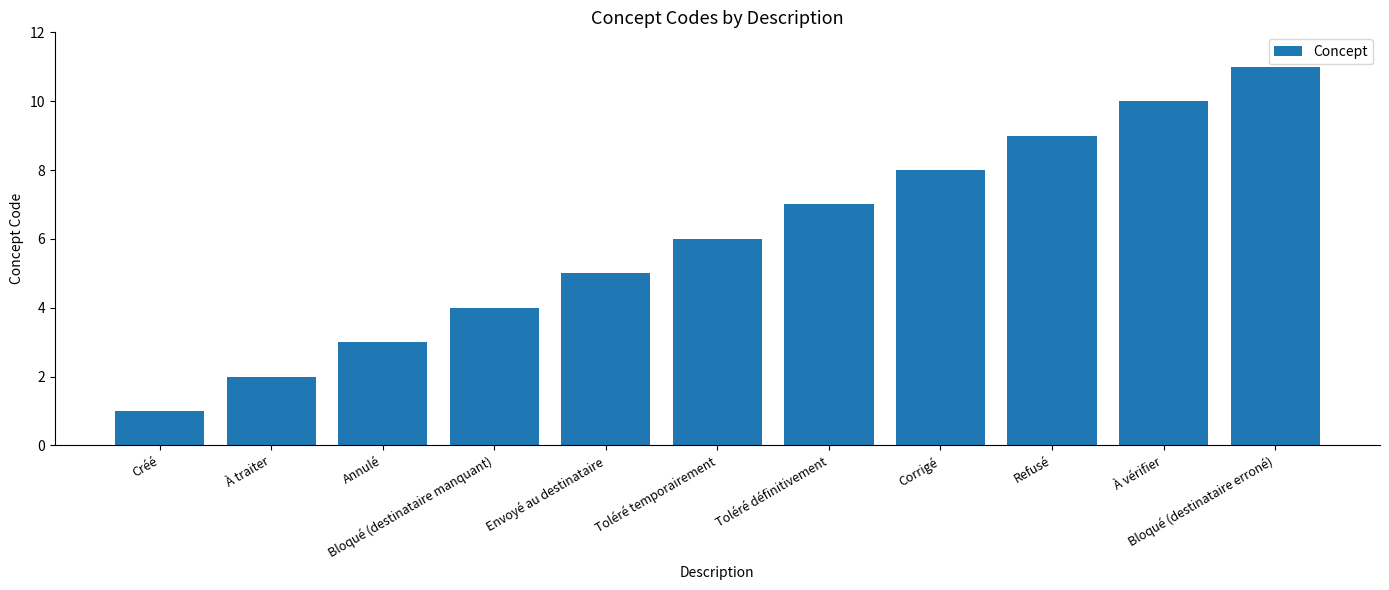

What is the sum of all values?

66